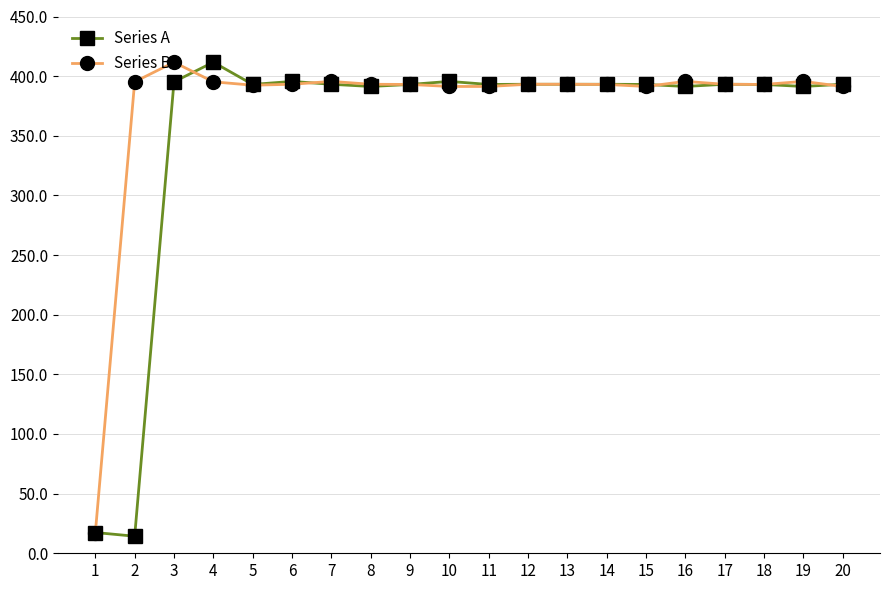

What is the spread (max minus min) of values at 19?

4.2